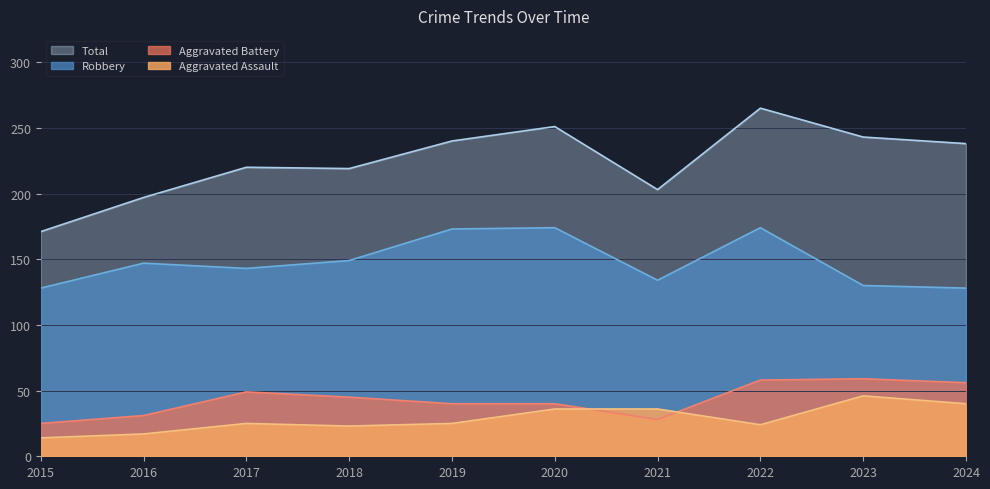

What is the average value of the Aggravated Battery series?

43